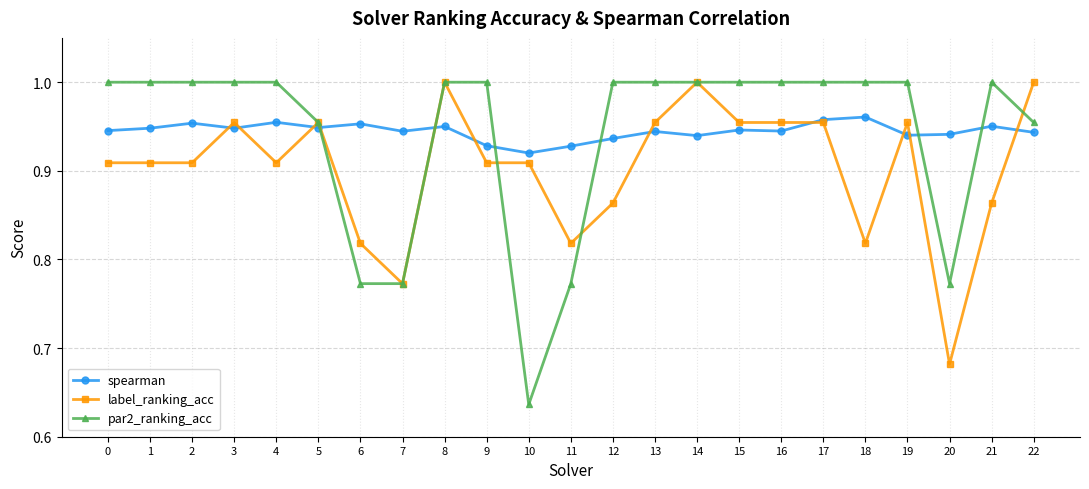

Which series has the widest spread of values?

par2_ranking_acc